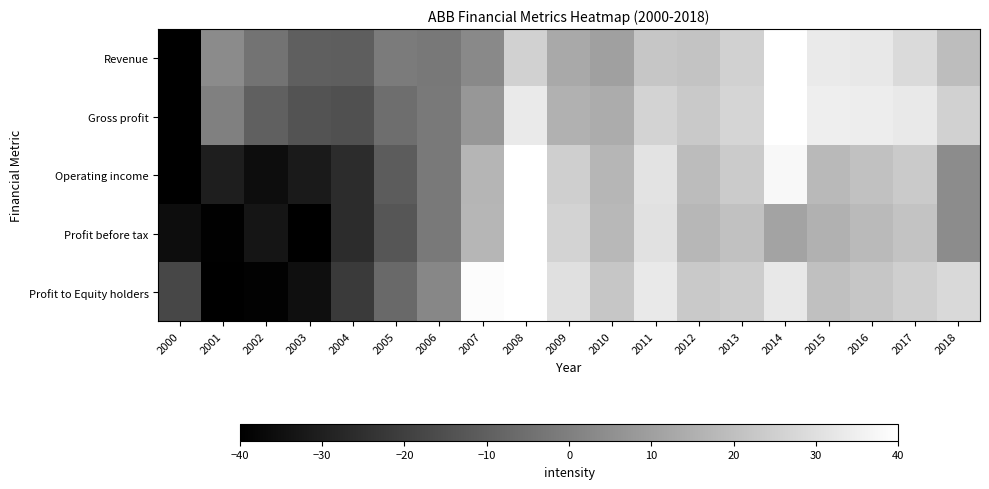

How many categories are shown in the chart?

19